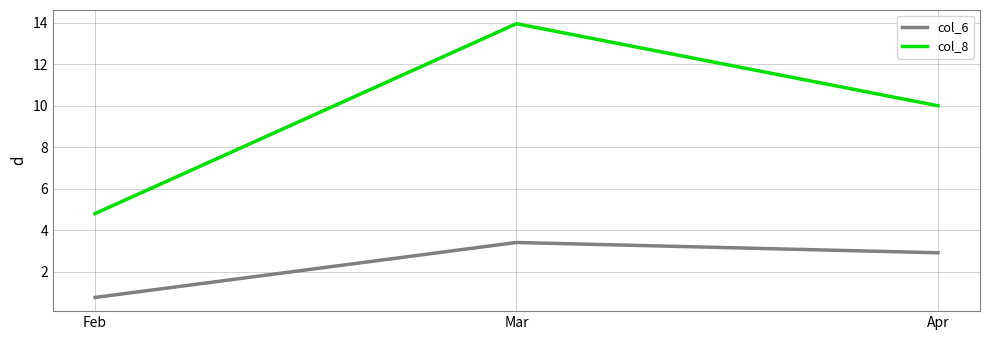

Is this an area chart (filled region under the line)?

No